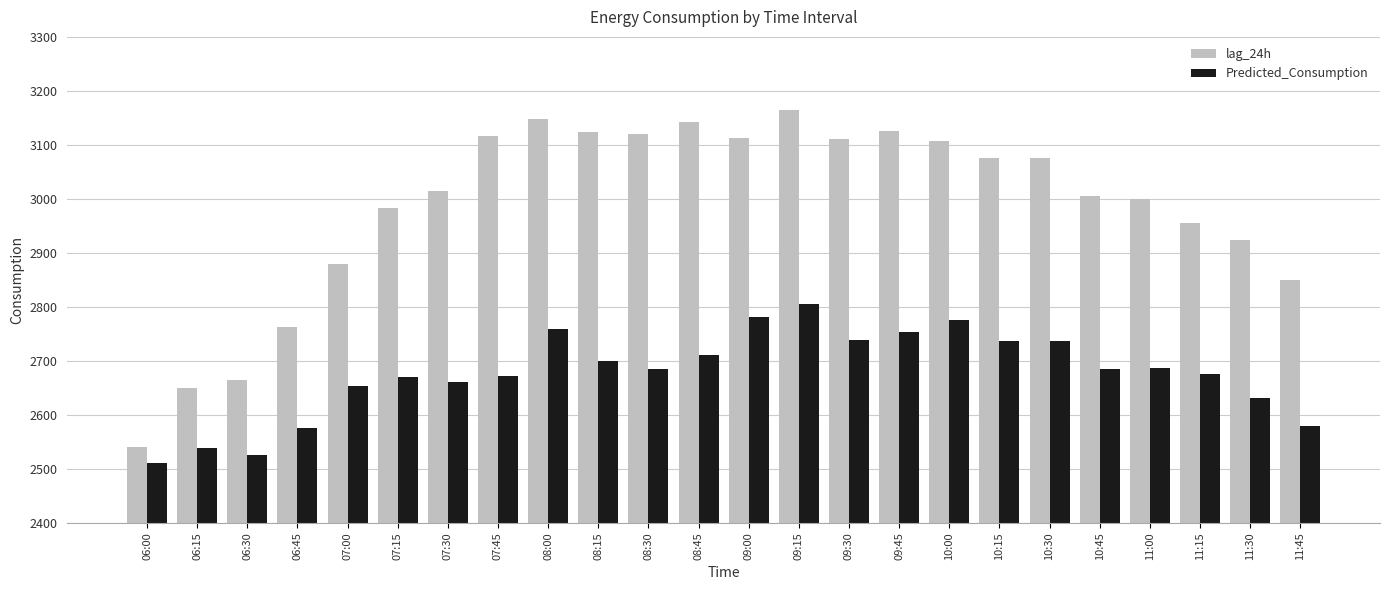

List the series in order of their peak value, highest first.

lag_24h, Predicted_Consumption